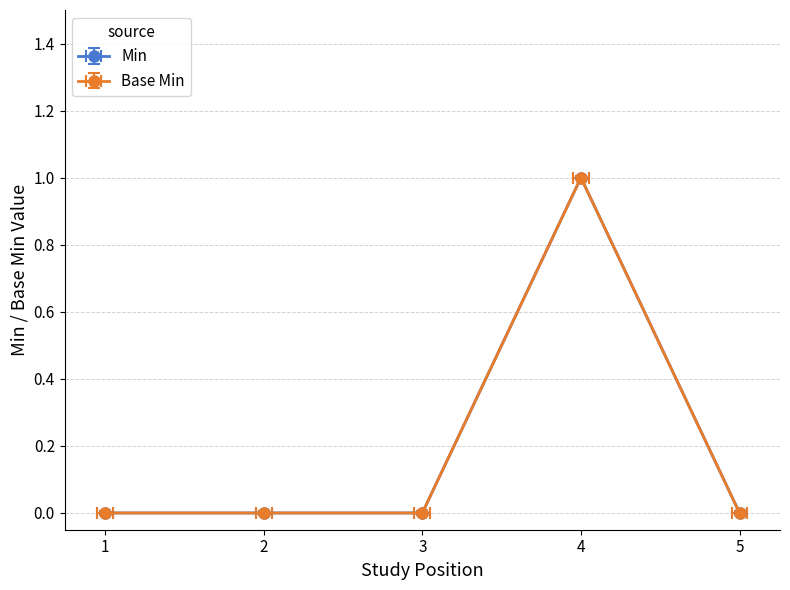

True or false: Min and Base Min intersect in this chart.

False